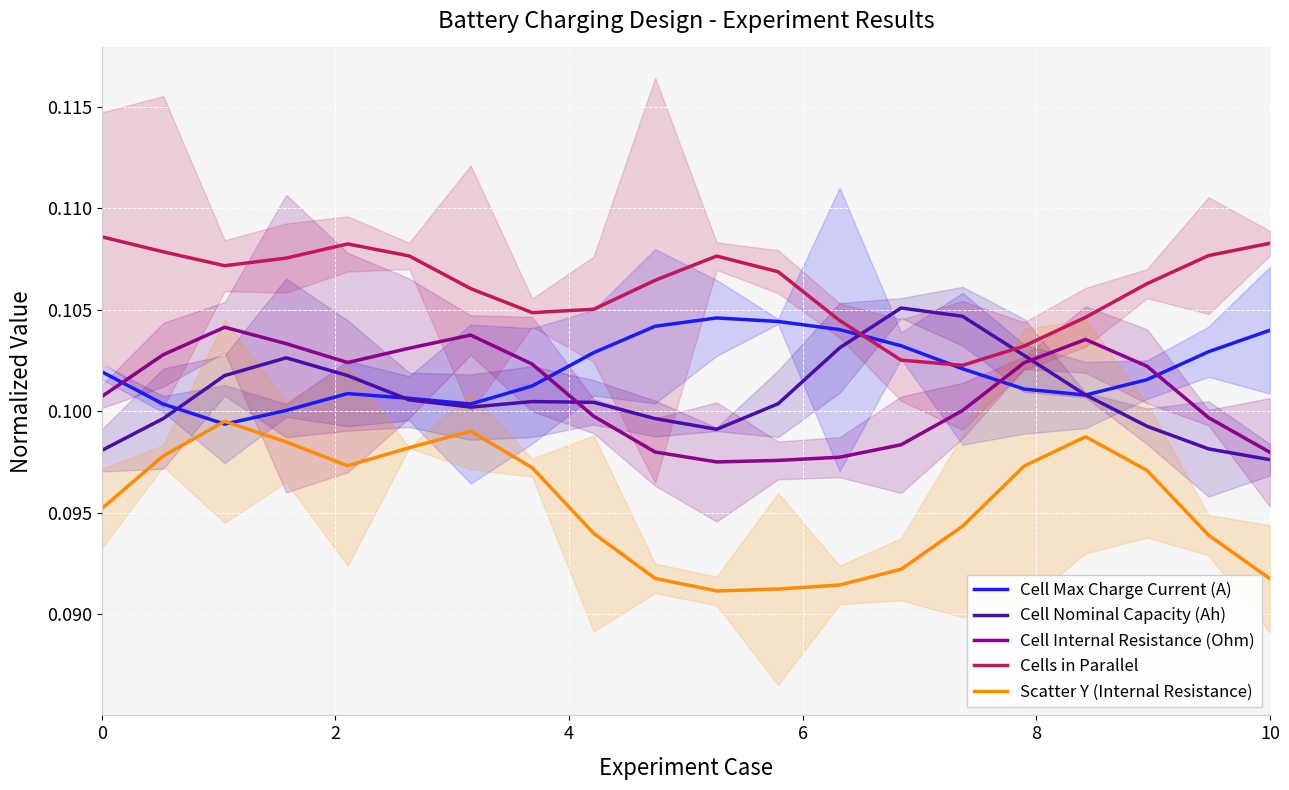

Count the number of categories in the chart.

20